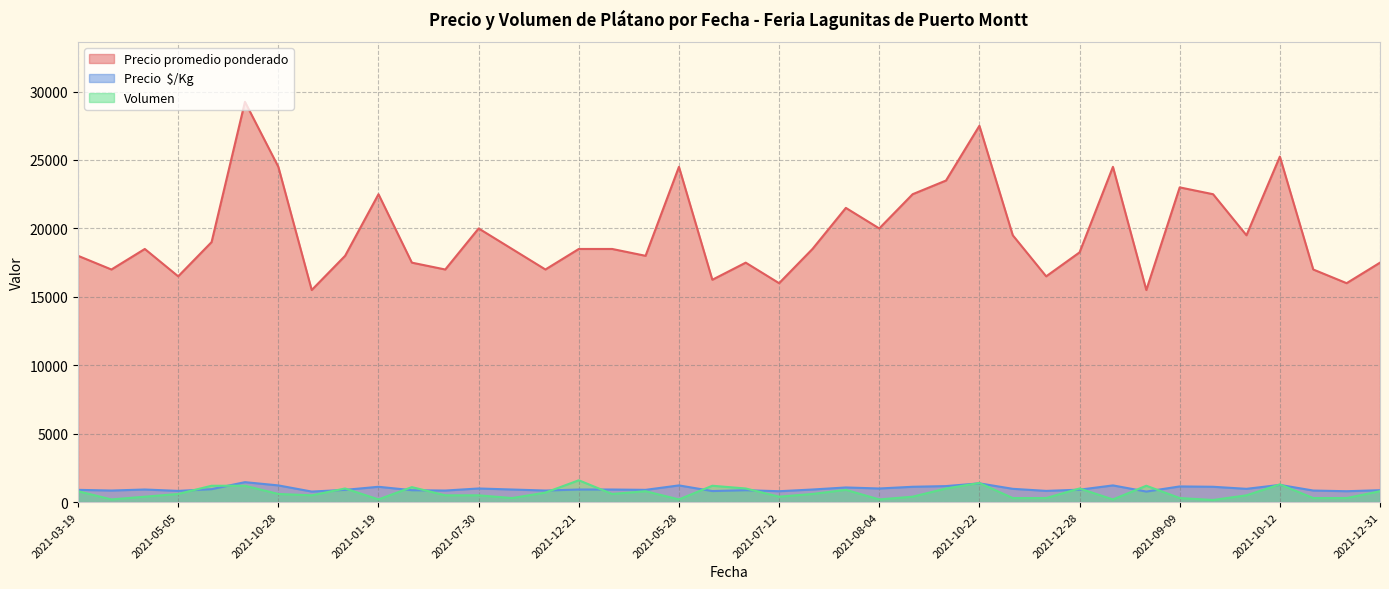

What is the greatest value displayed?

29250